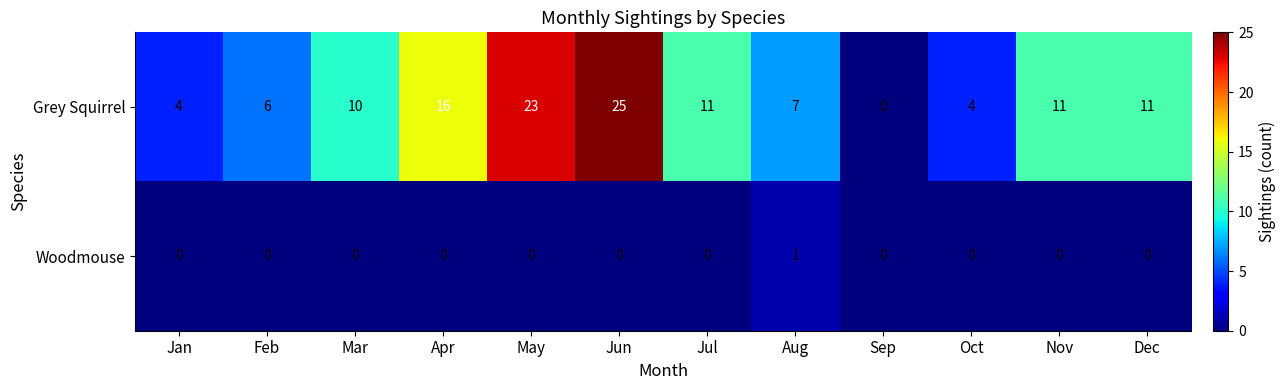

Is the value of Woodmouse at Aug greater than the value of Grey Squirrel at May?

No